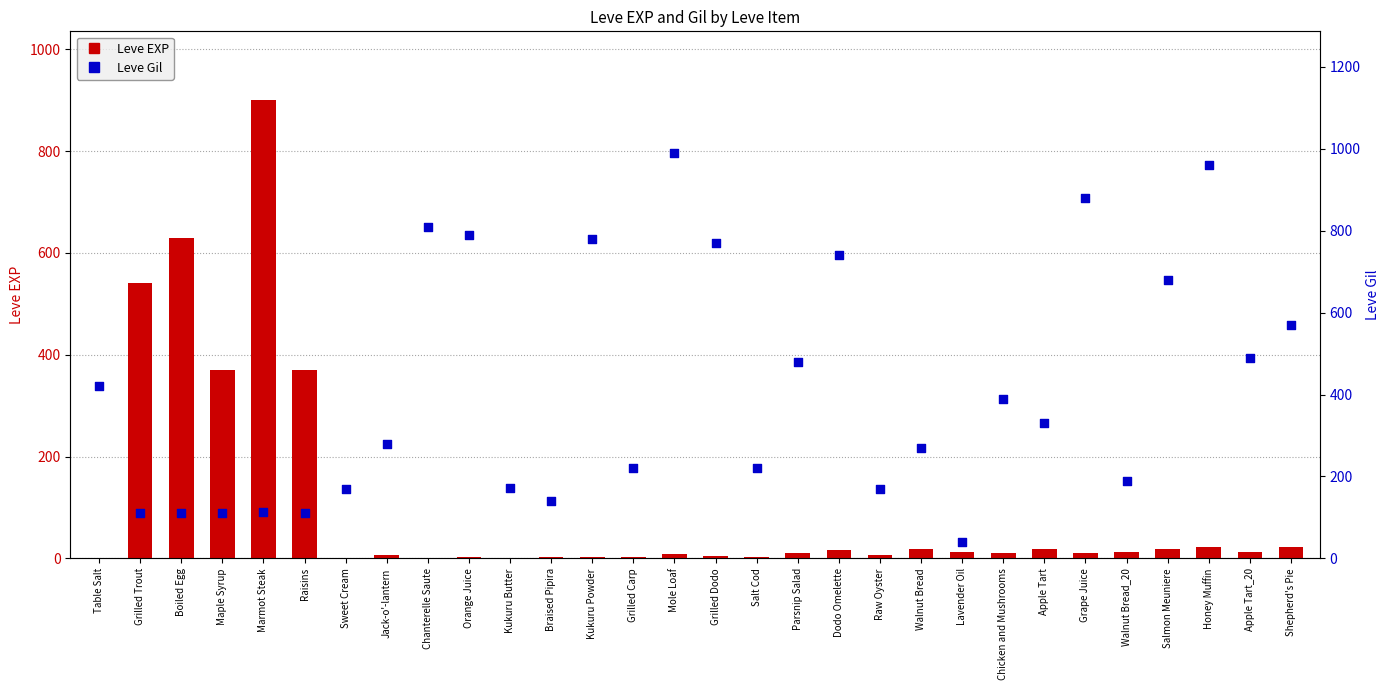

Which series has the largest total across all categories?

Leve Gil